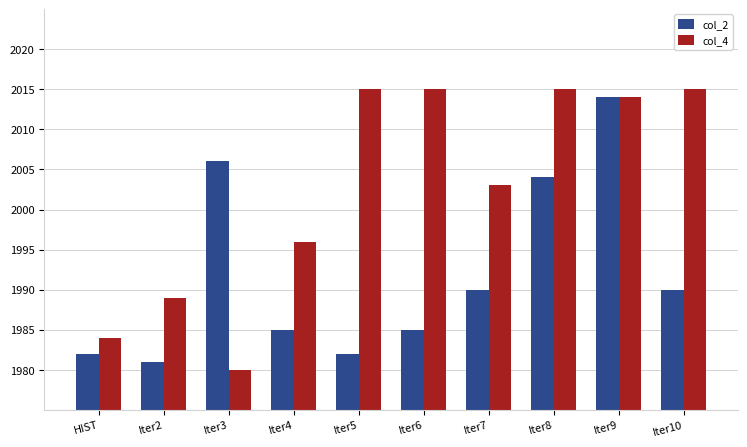

Between Iter3 and Iter4, which series saw the biggest shift?

col_2